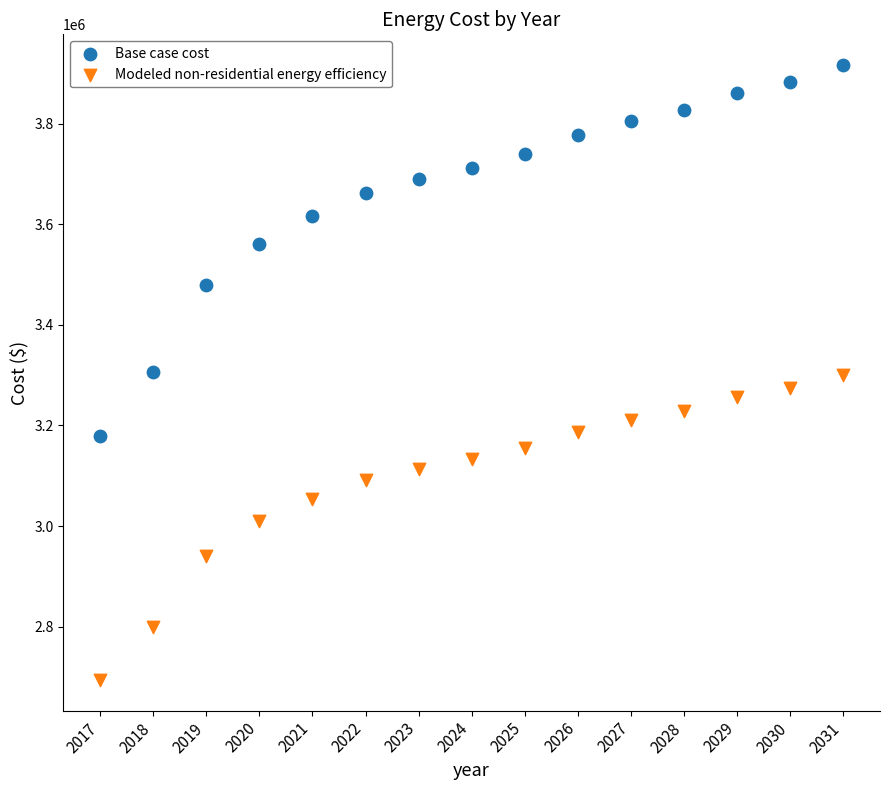

Which series contains the lowest Y value?

Modeled non-residential energy efficiency